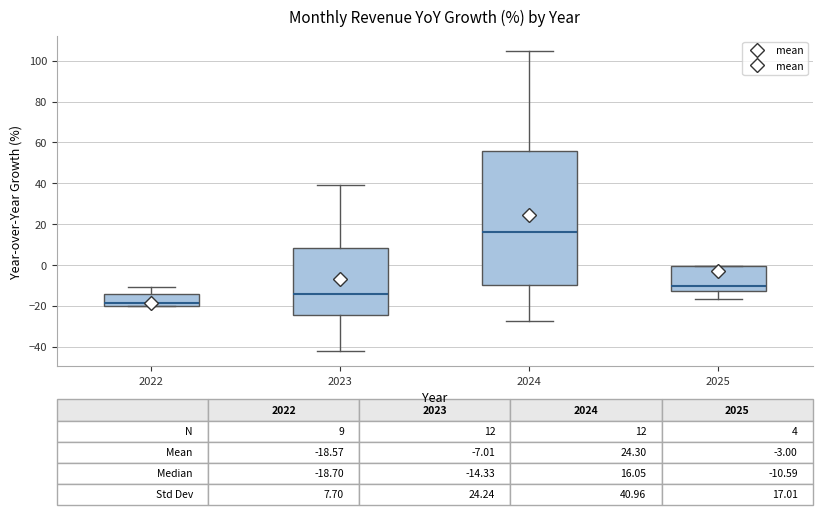

Comparing the boxes themselves (not the whiskers), which one is the tallest?

2024